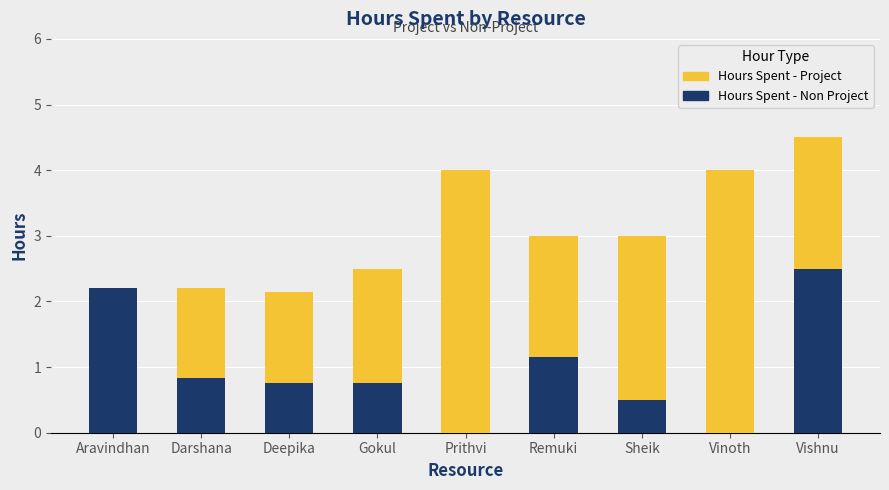

Rank the series at Deepika from highest to lowest value.

Hours Spent - Project, Hours Spent - Non Project